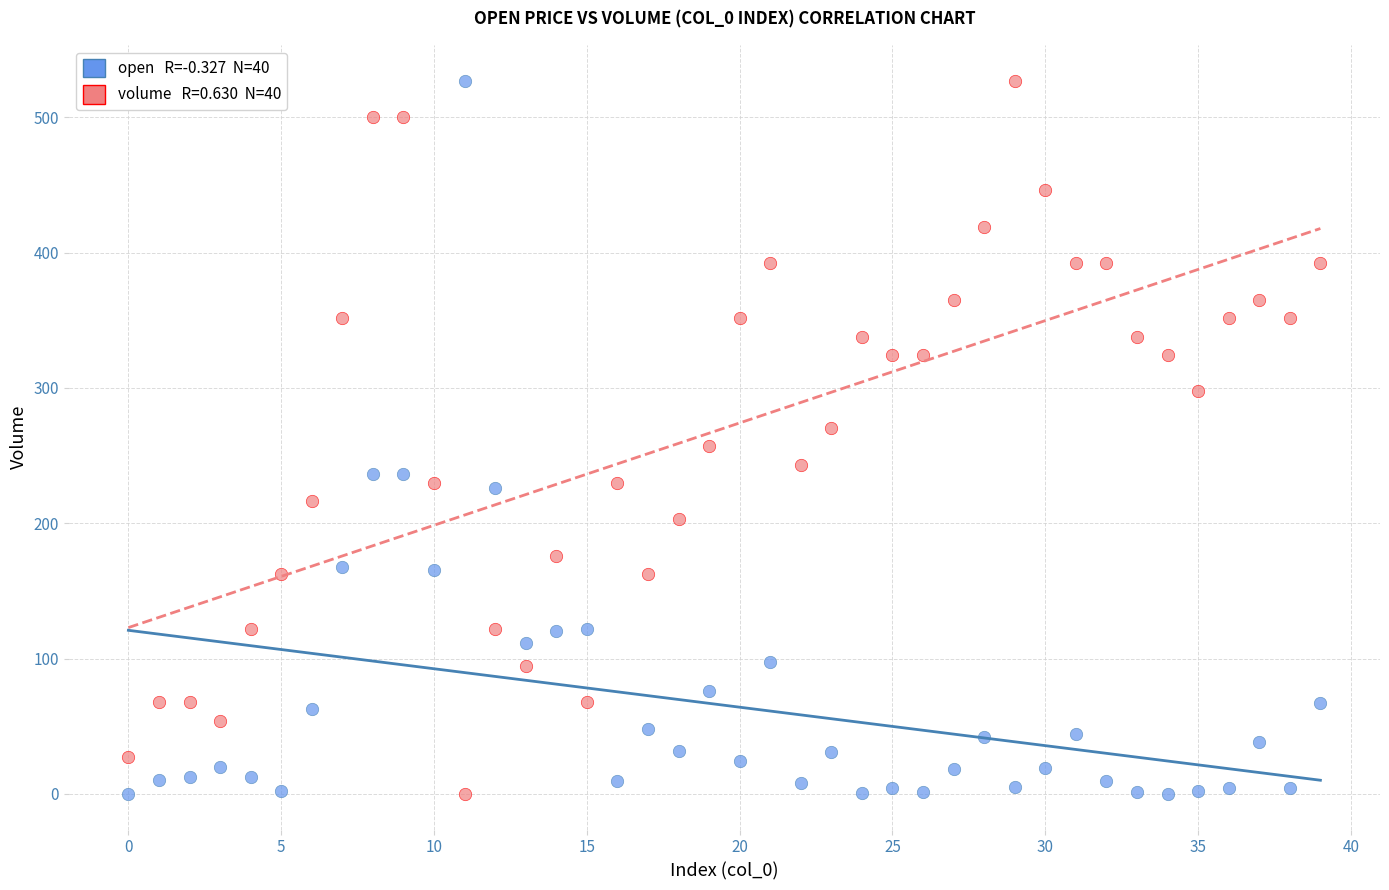

Across all data points, what is the range of Y values (max minus min)?

527.2